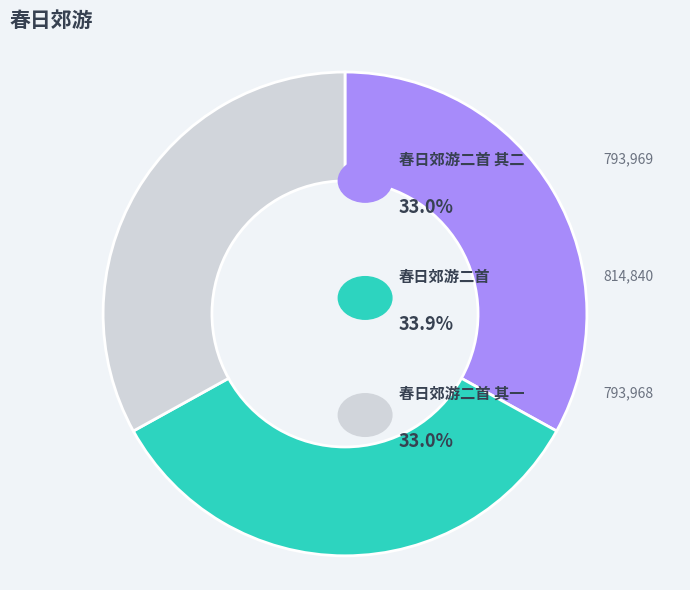

What is the ratio of the value at 春日郊游二首 to the value at 春日郊游二首 其二?

1.0